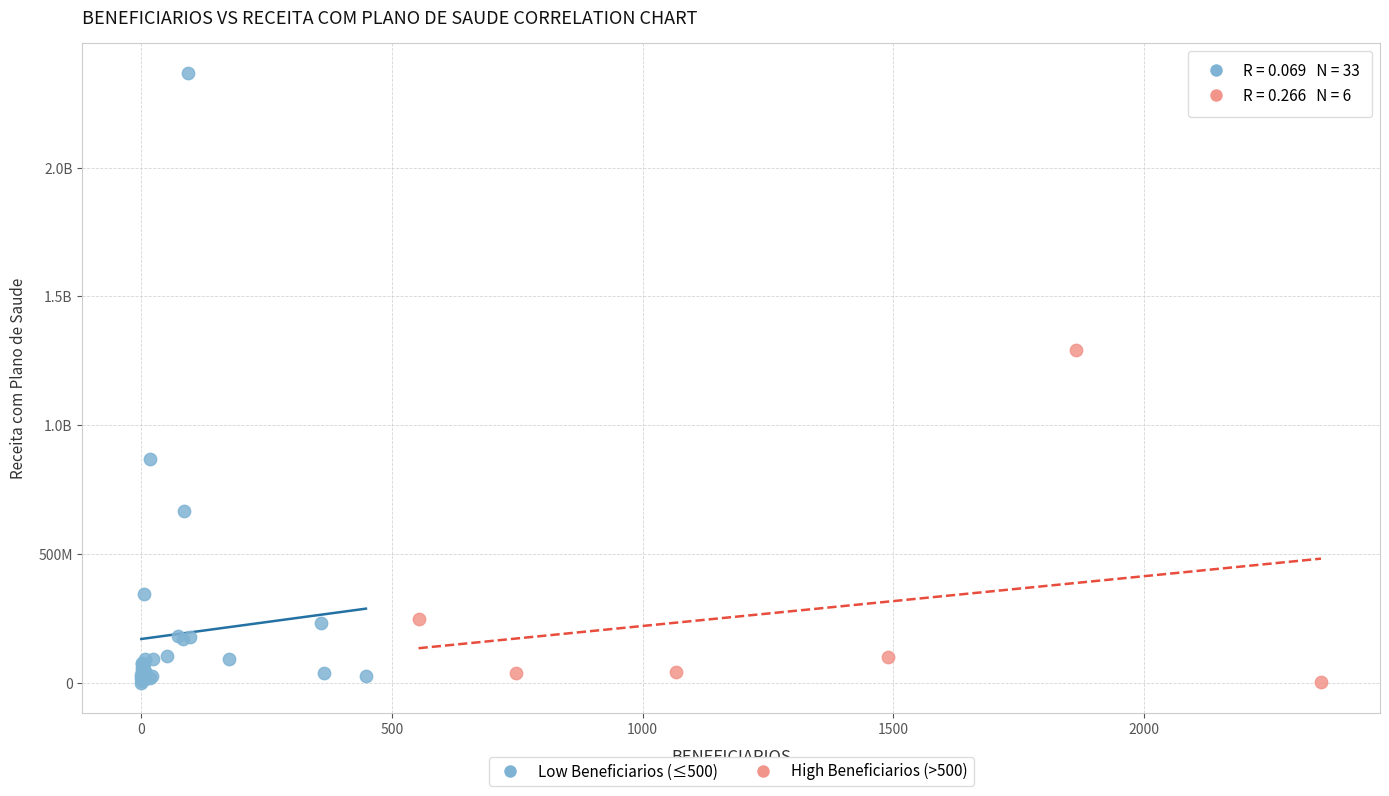

What are all the series names shown in the legend?

Low Beneficiarios (≤500), High Beneficiarios (>500)